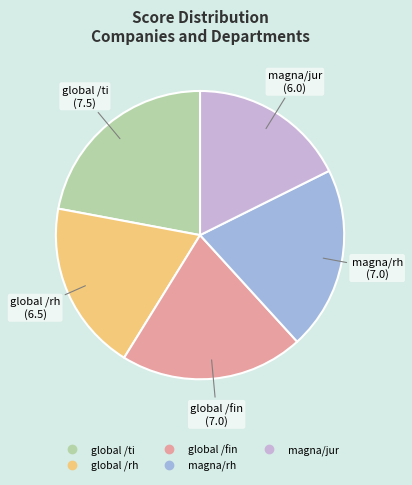

Is the sum of magna/jur and global /rh greater than half?

No